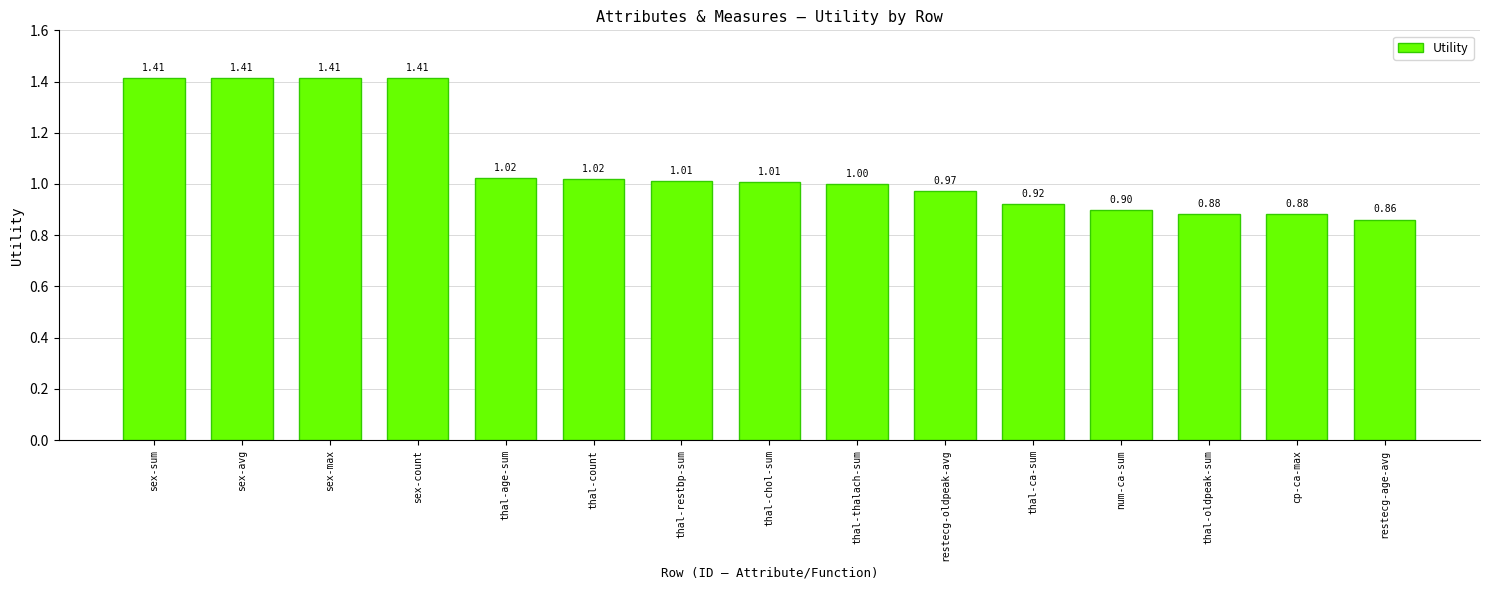

How many values are below 1?

7